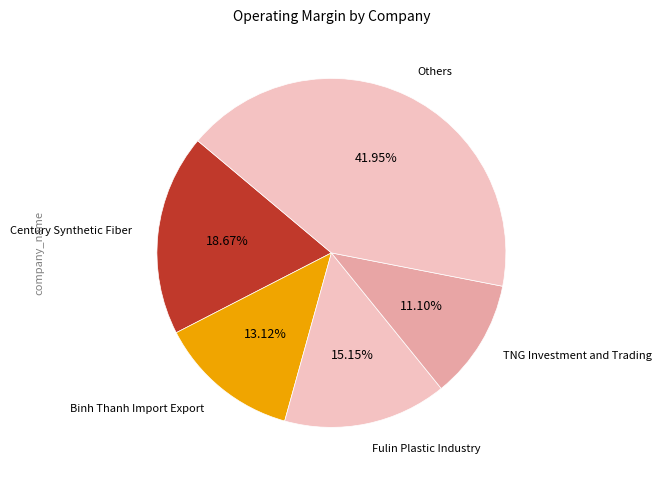

How many slices are in this pie chart?

5